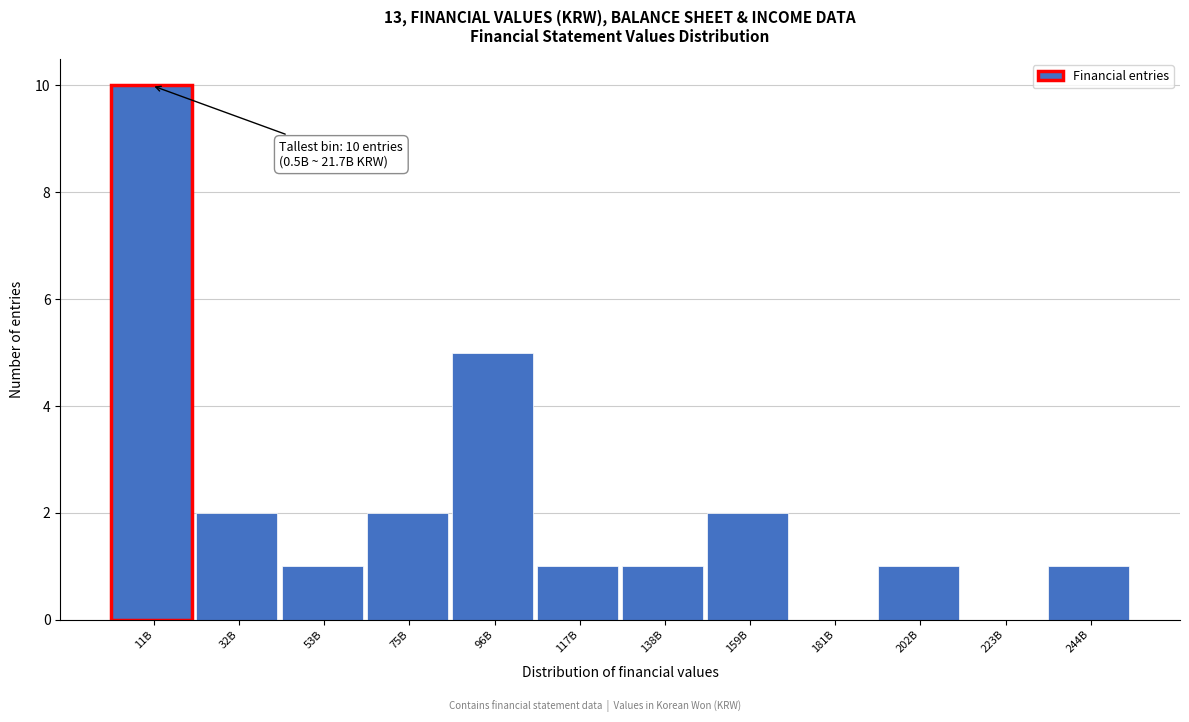

Reading right to left, list all the values displayed in this chart.

244B=1	223B=0	202B=1	181B=0	159B=2	138B=1	117B=1	96B=5	75B=2	53B=1	32B=2	11B=10